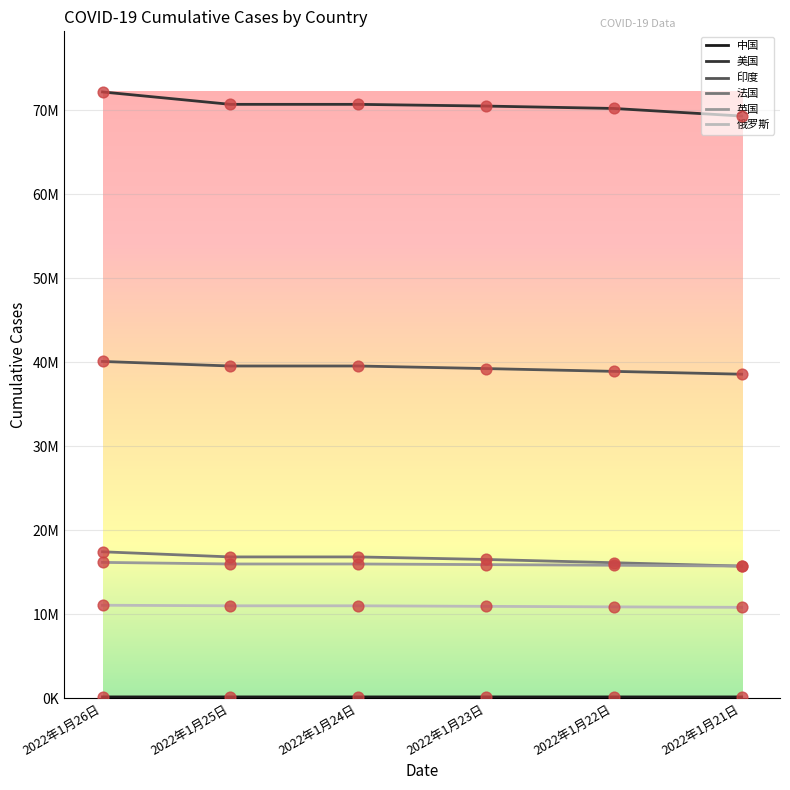

Is the value of 印度 at 2022年1月26日 greater than the value of 英国 at 2022年1月21日?

Yes